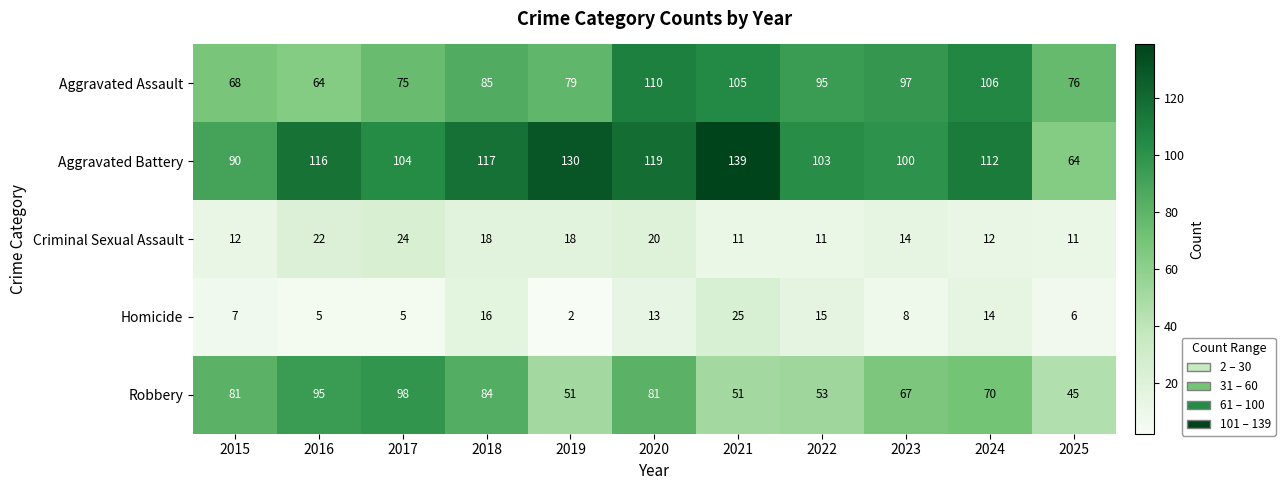

What is the difference between the highest and lowest values at 2020?

106